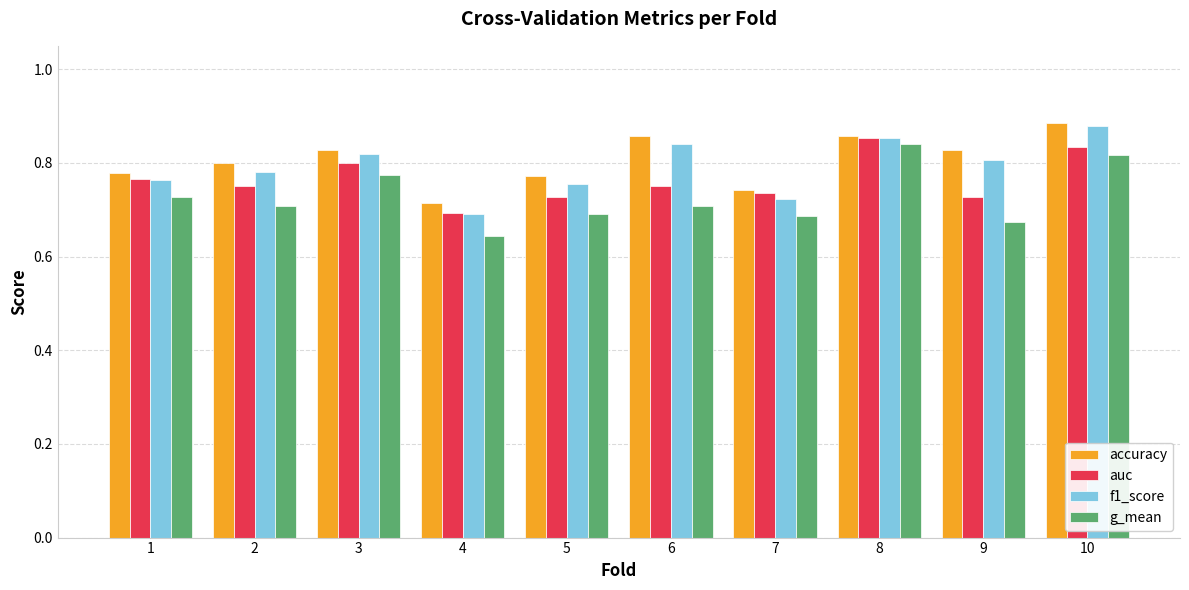

What is the total value across all series at 7?

2.9